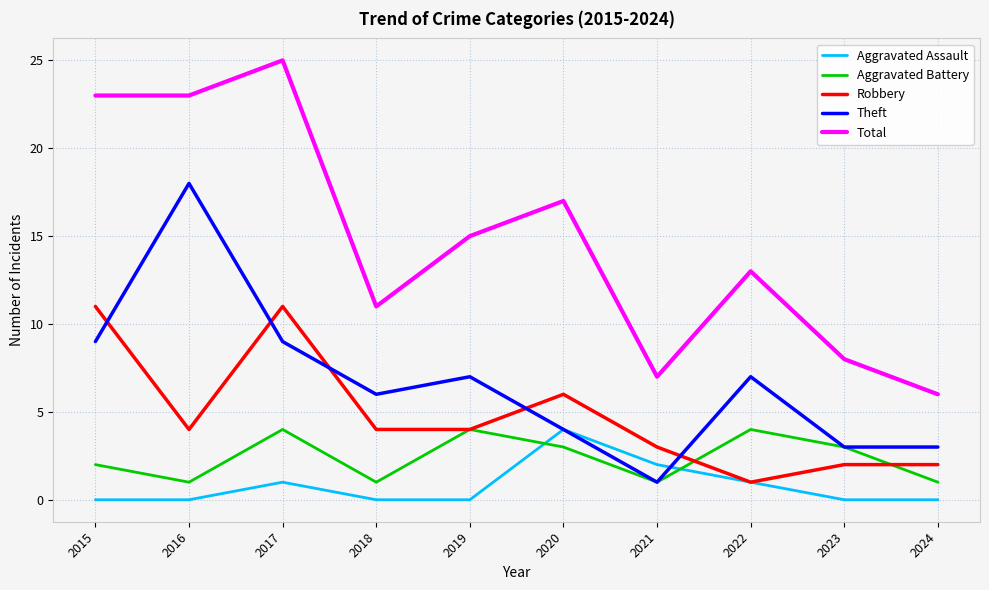

What are all the series names shown in the legend?

Aggravated Assault, Aggravated Battery, Robbery, Theft, Total